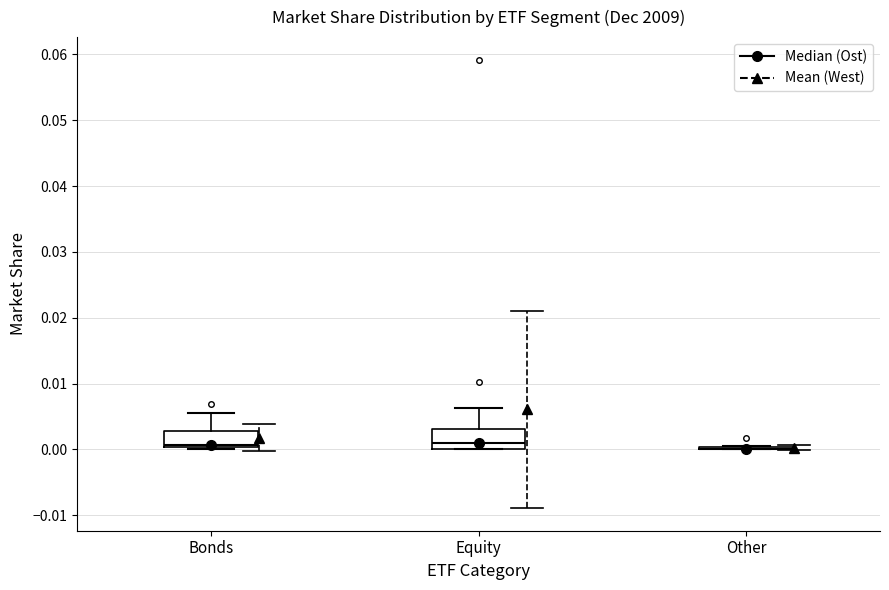

Reading left to right, transcribe this box plot: for each box, give where its median line is, the range the box spans, and where its two whiskers end, as read against the y-axis. The values are not printed on the chart, so give them approximately, as read against the axis.

Bonds: median 0.001, box 0.000 to 0.003, whiskers 0.000 (just below the box's lower edge) to 0.006
Equity: median 0.001, box 0.000 to 0.003, whiskers 0.000 to 0.006
Other: box collapsed to a line at 0.000, whiskers 0.000 to 0.001